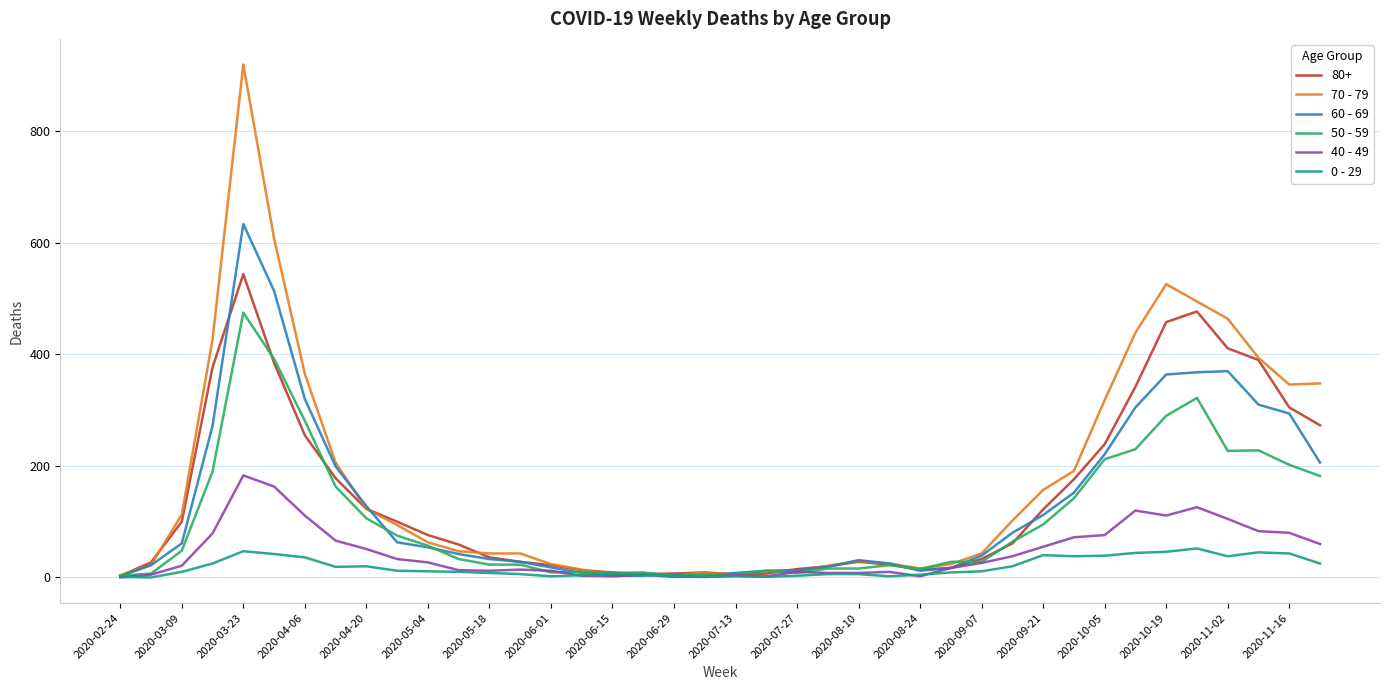

List the series in order of their peak value, lowest first.

0 - 29, 40 - 49, 50 - 59, 80+, 60 - 69, 70 - 79